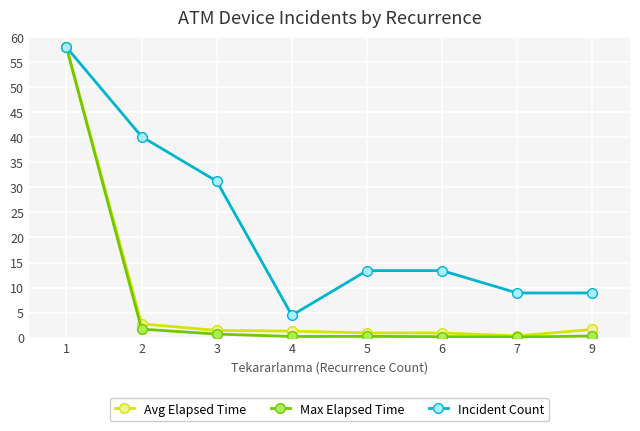

How many distinct data groups are displayed?

3